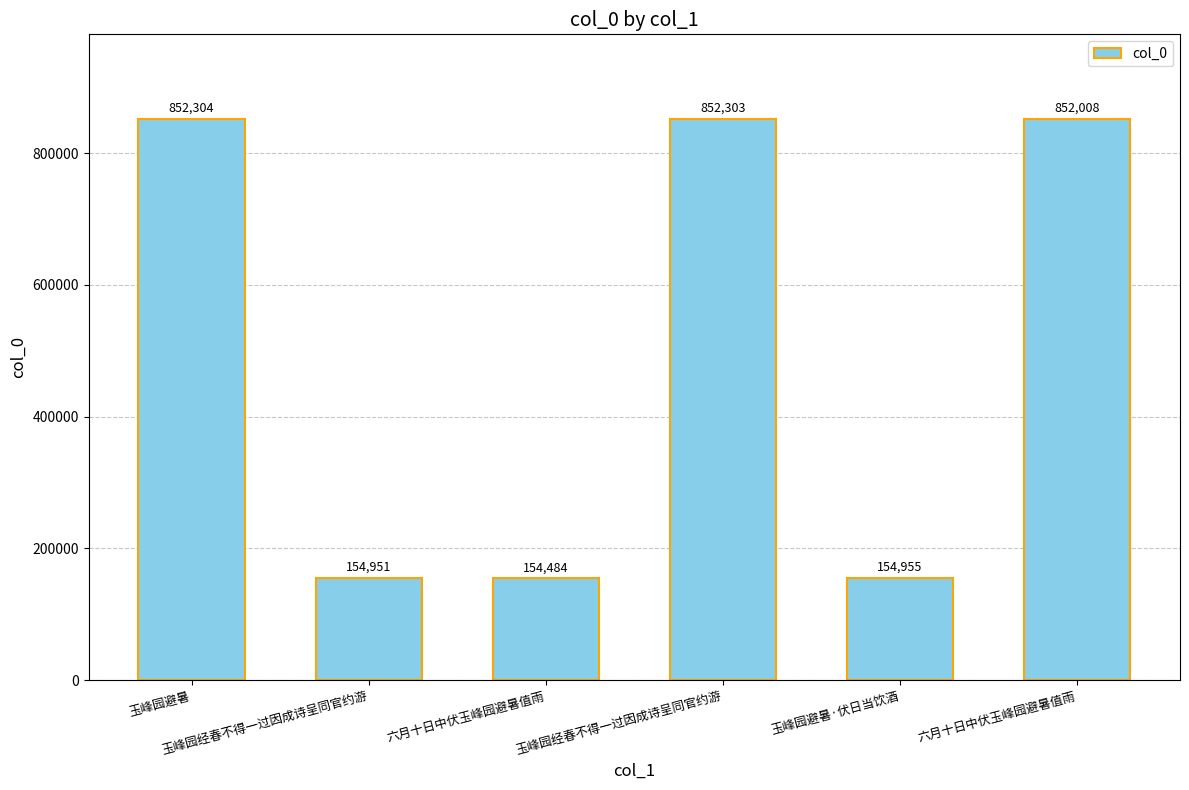

Are the bars horizontal?

No